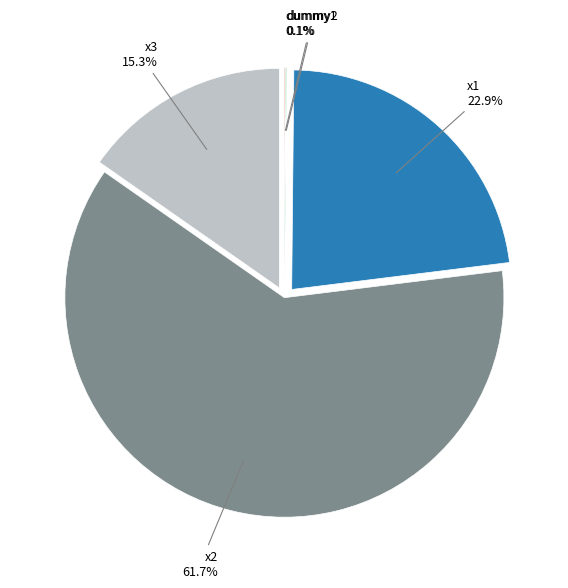

Do x2 and x3 together represent more than half of the pie?

Yes